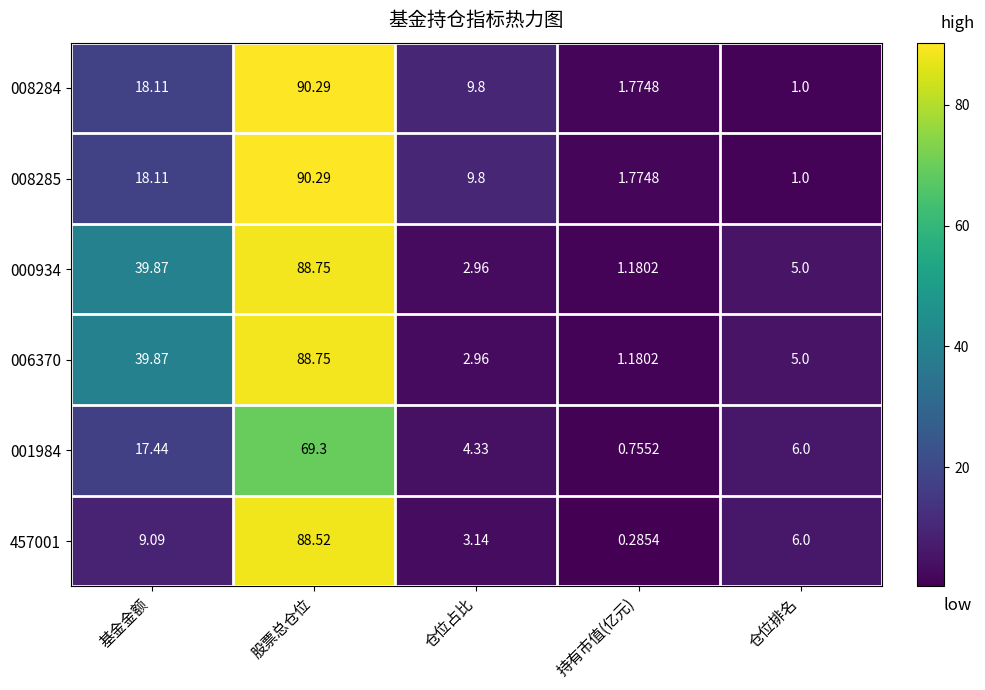

Where does the 000934 series first go above 5?

基金金额